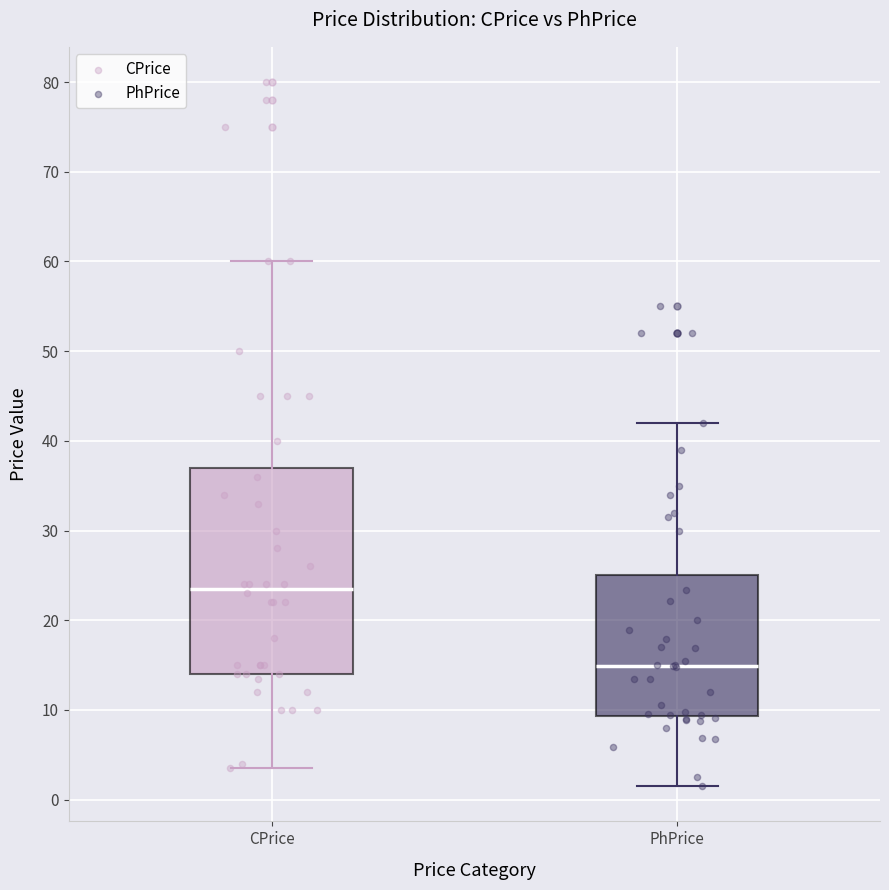

Reading left to right, read every box against the y-axis: the position of its median line, the range the box covers, and the ends of its whiskers. The values are not printed on the chart, so give them approximately, as read against the axis.

CPrice: median 24, box 14 to 37, whiskers 4 to 60
PhPrice: median 15, box 9 to 25, whiskers 2 to 42